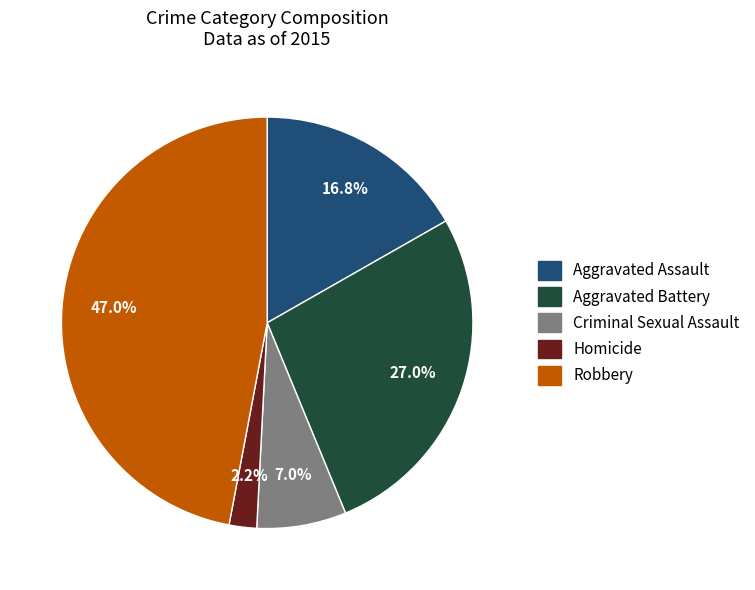

Which category has the biggest portion of the pie?

Robbery